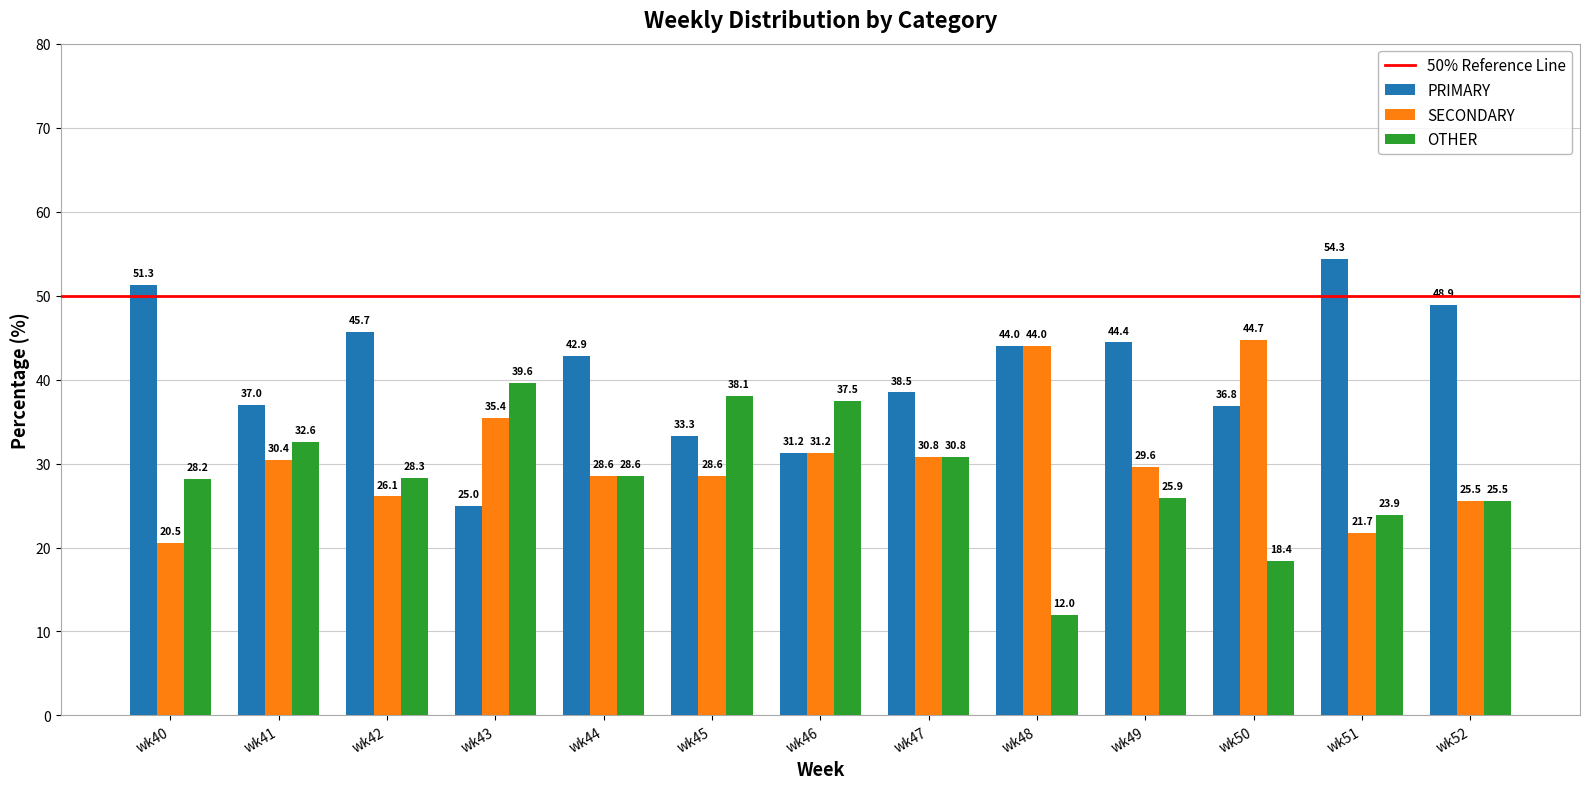

What is the value of the PRIMARY bar at the 4th from the left?

25.0